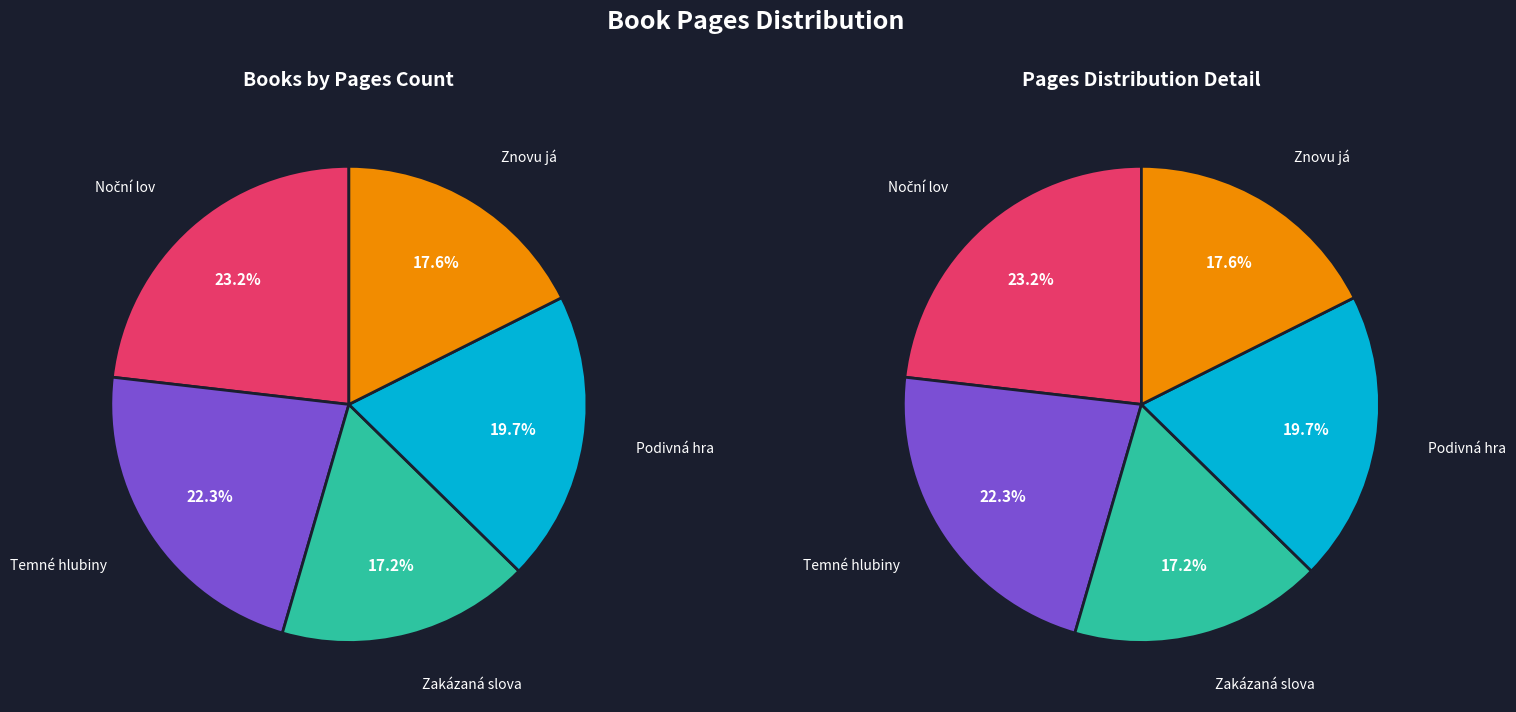

Is Zakázaná slova the majority of the pie?

No